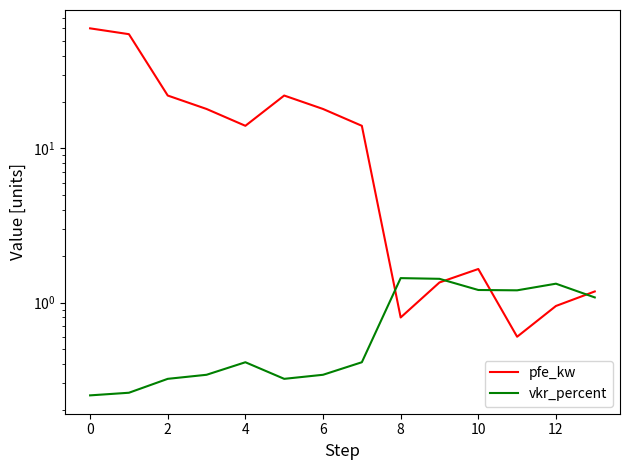

What are all the series names shown in the legend?

pfe_kw, vkr_percent